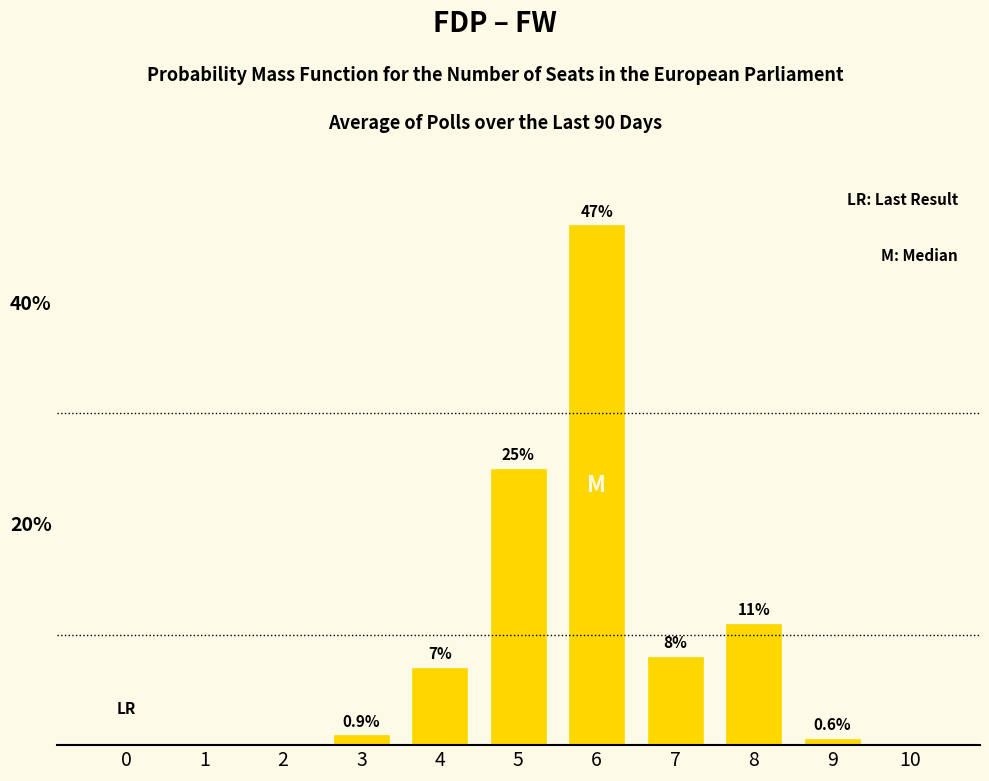

Reading left to right, extract all data points from this chart.

0=0.0	1=0.0	2=0.0	3=0.9	4=7.0	5=25.0	6=47.0	7=8.0	8=11.0	9=0.6	10=0.0